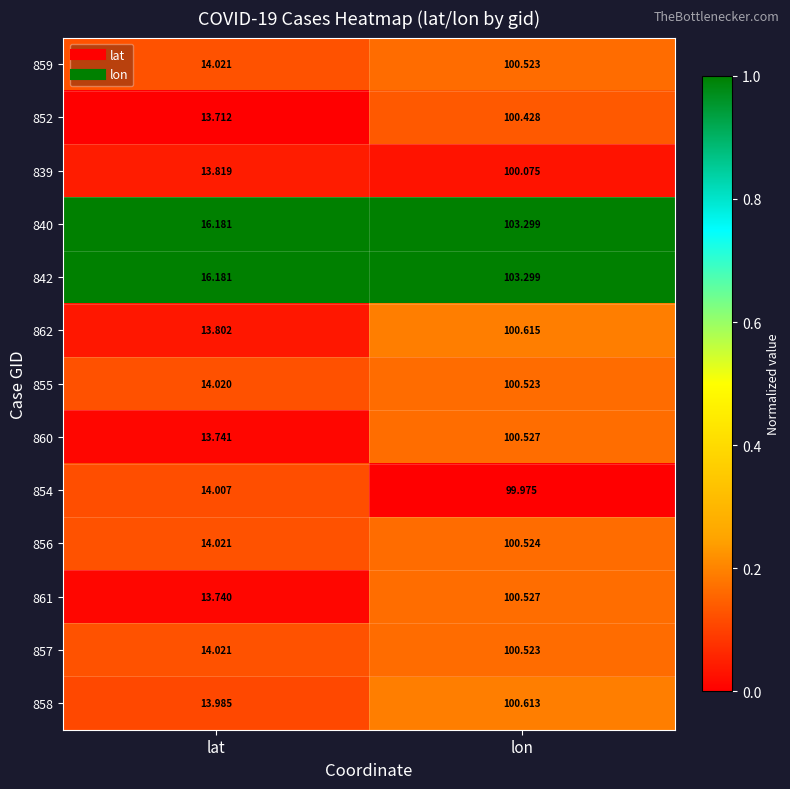

Where does the 859 series first go above 100?

lon